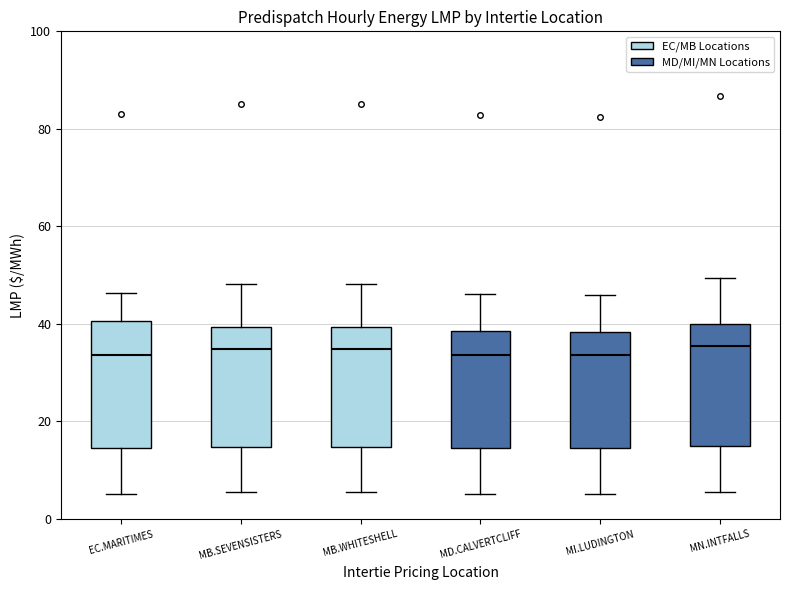

Where is the upper edge of the box for MB.WHITESHELL on the y-axis? The values are not printed on the chart, so give them approximately, as read against the axis.

40